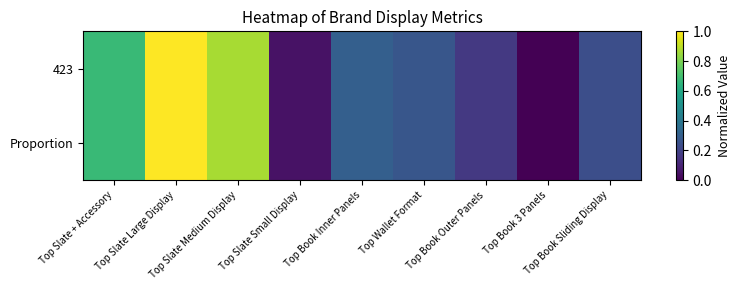

Reading right to left, extract all data points from this chart.

423: Top Book Sliding Display=0.2	Top Book 3 Panels=0.0	Top Book Outer Panels=0.2	Top Wallet Format=0.3	Top Book Inner Panels=0.3	Top Slate Small Display=0.0	Top Slate Medium Display=0.9	Top Slate Large Display=1.0	Top Slate + Accessory=0.7
Proportion: Top Book Sliding Display=0.2	Top Book 3 Panels=0.0	Top Book Outer Panels=0.2	Top Wallet Format=0.3	Top Book Inner Panels=0.3	Top Slate Small Display=0.0	Top Slate Medium Display=0.9	Top Slate Large Display=1.0	Top Slate + Accessory=0.7